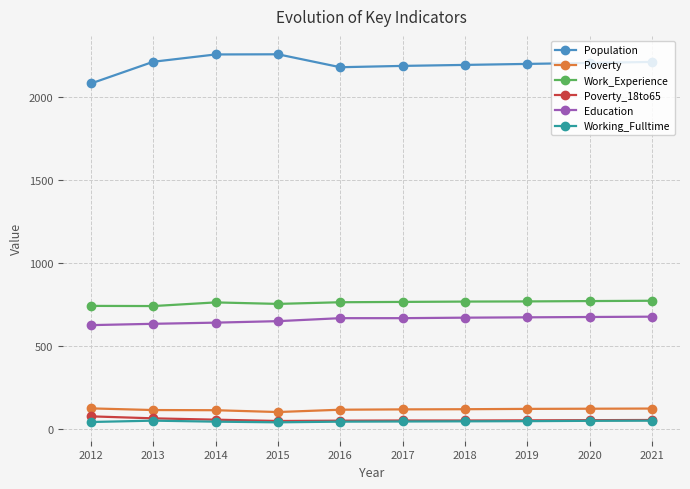

True or false: Population has more than 0 points higher than both neighbors.

True